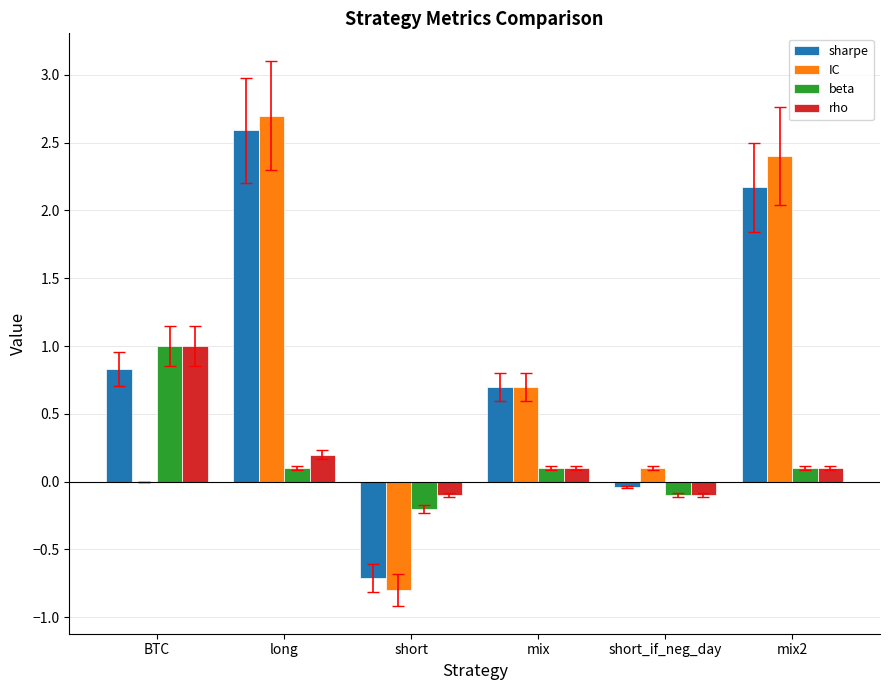

At which category is the sum across all series the highest?

long